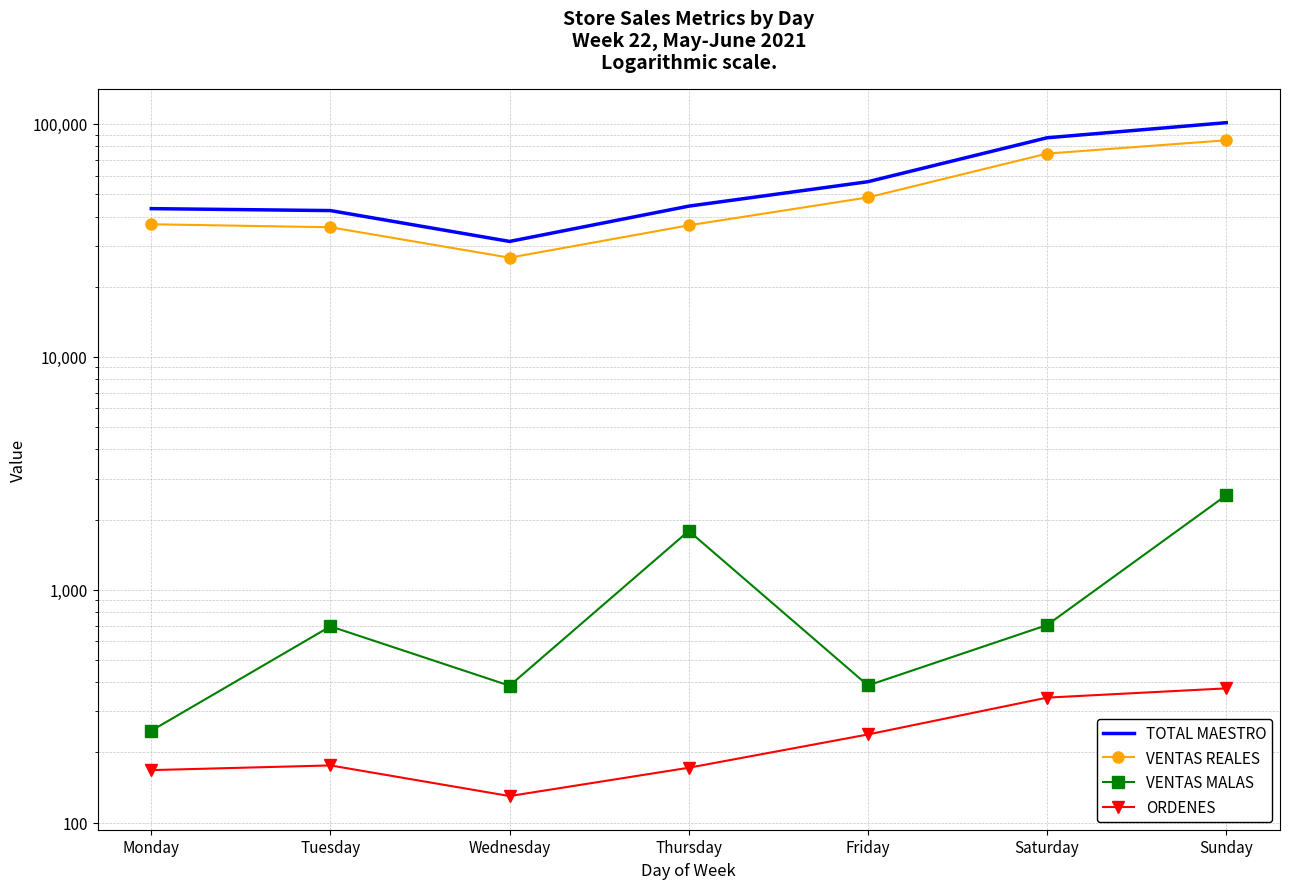

Is it true that TOTAL MAESTRO equals 137680.8 at Saturday?

False